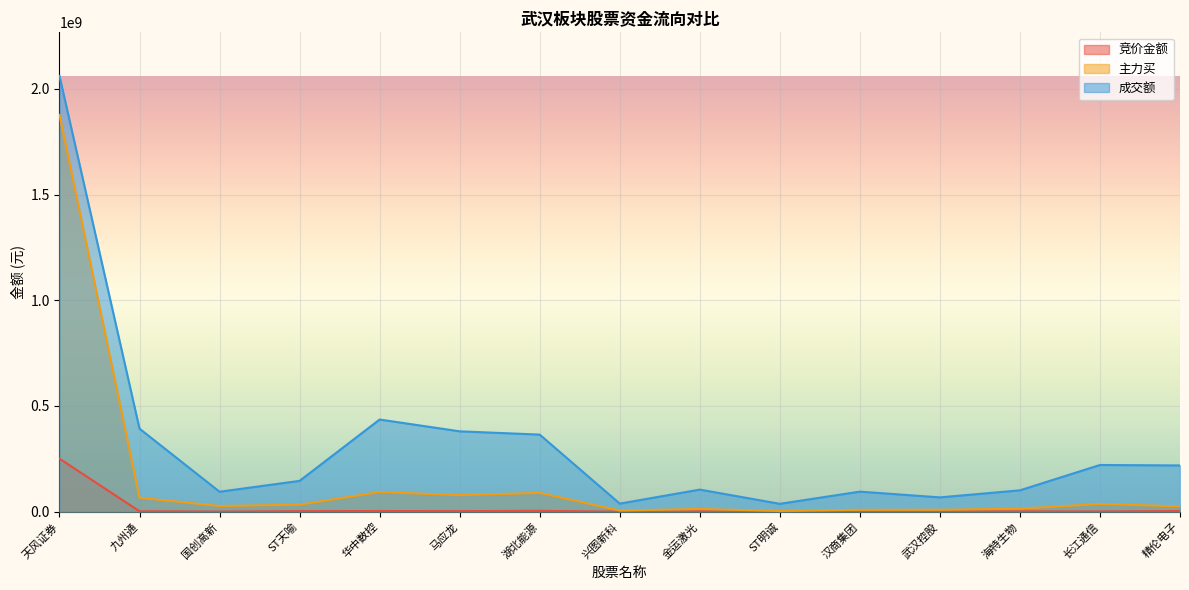

How many distinct data groups are displayed?

3